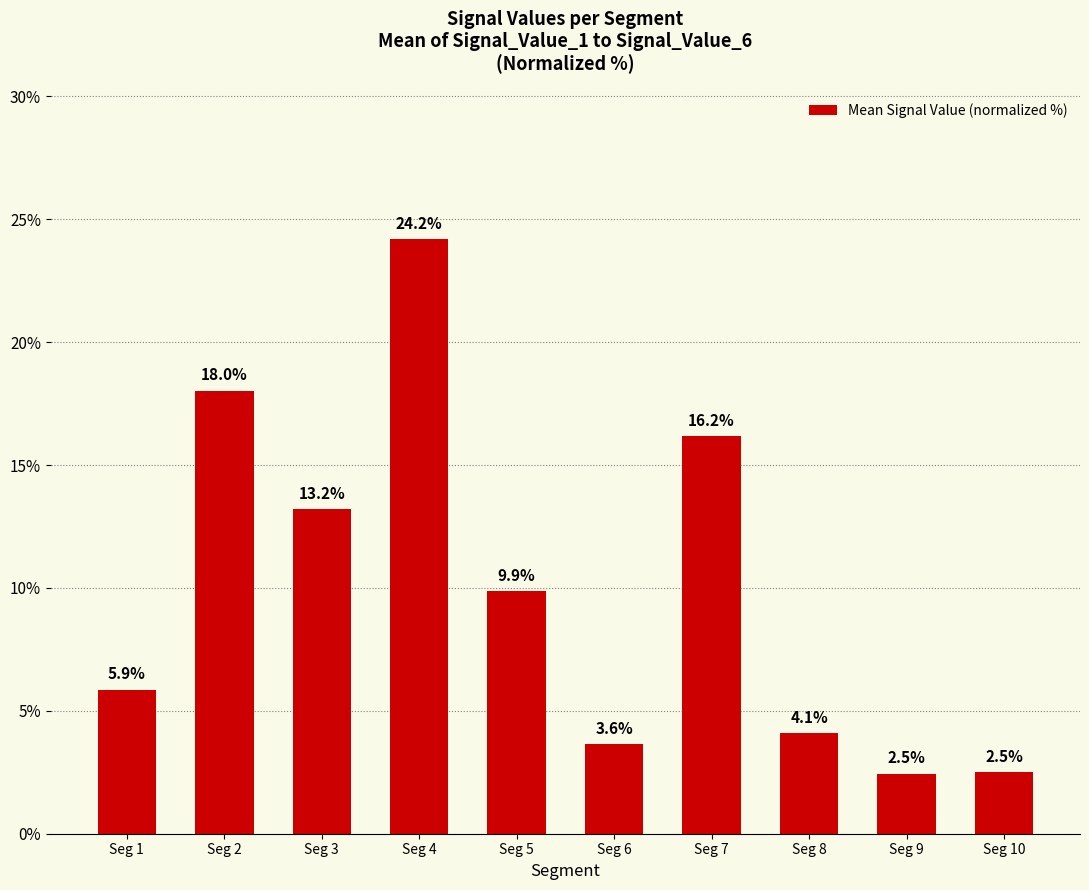

True or false: the data shows 22.3 at Seg 7.

False